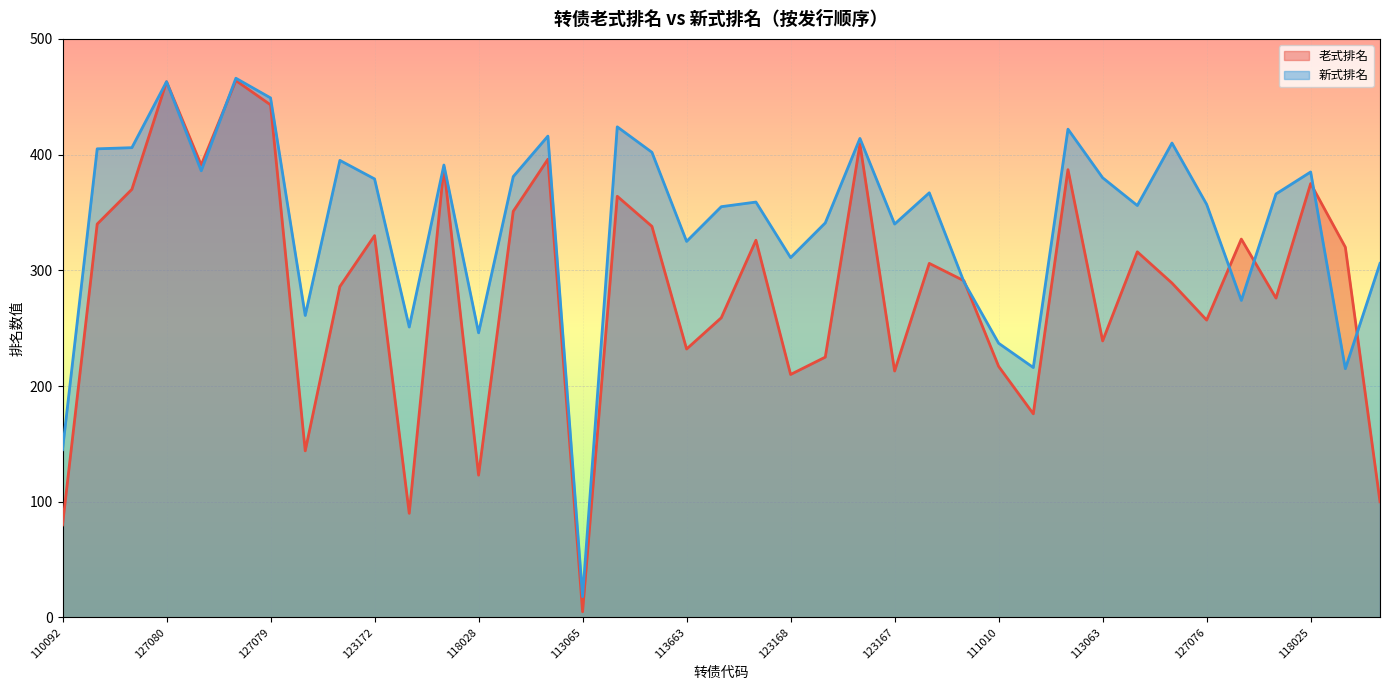

How many interior local valleys does the 老式排名 series have?

12